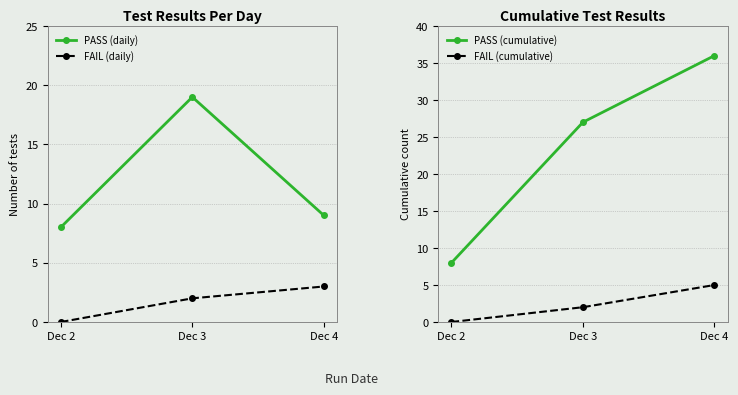

What is the highest value of the PASS (daily) series?

19